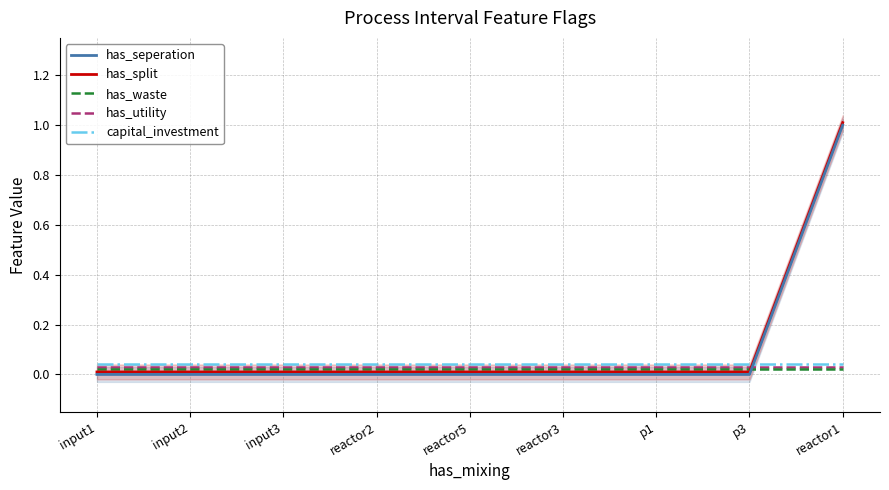

Reading left to right, transcribe all the data shown in this chart.

has_seperation: 0.0	0.0	0.0	0.0	0.0	0.0	0.0	0.0	1.0
has_split: 0.0	0.0	0.0	0.0	0.0	0.0	0.0	0.0	1.0
has_waste: 0.0	0.0	0.0	0.0	0.0	0.0	0.0	0.0	0.0
has_utility: 0.0	0.0	0.0	0.0	0.0	0.0	0.0	0.0	0.0
capital_investment: 0.0	0.0	0.0	0.0	0.0	0.0	0.0	0.0	0.0